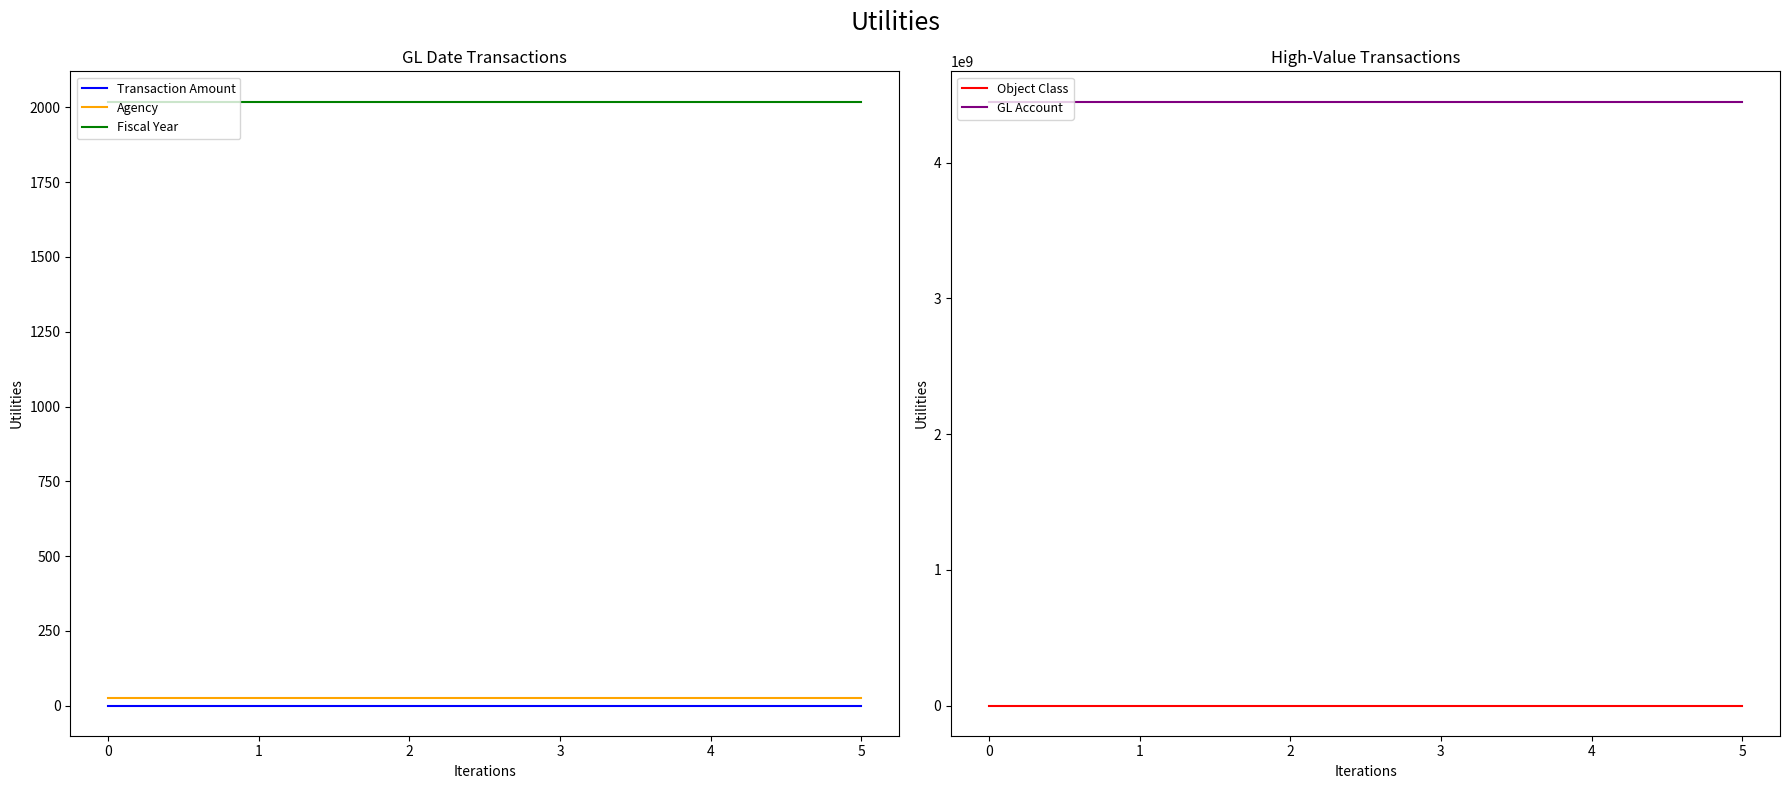

True or false: GL Account and Object Class cross at least once.

False